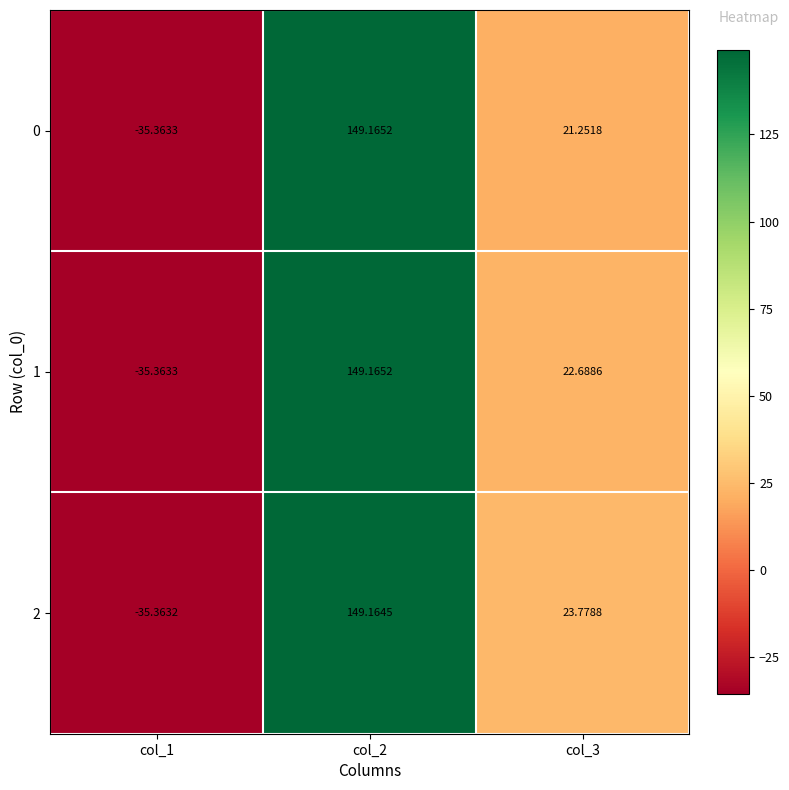

Is the value of 0 at col_1 greater than the value of 1 at col_3?

No